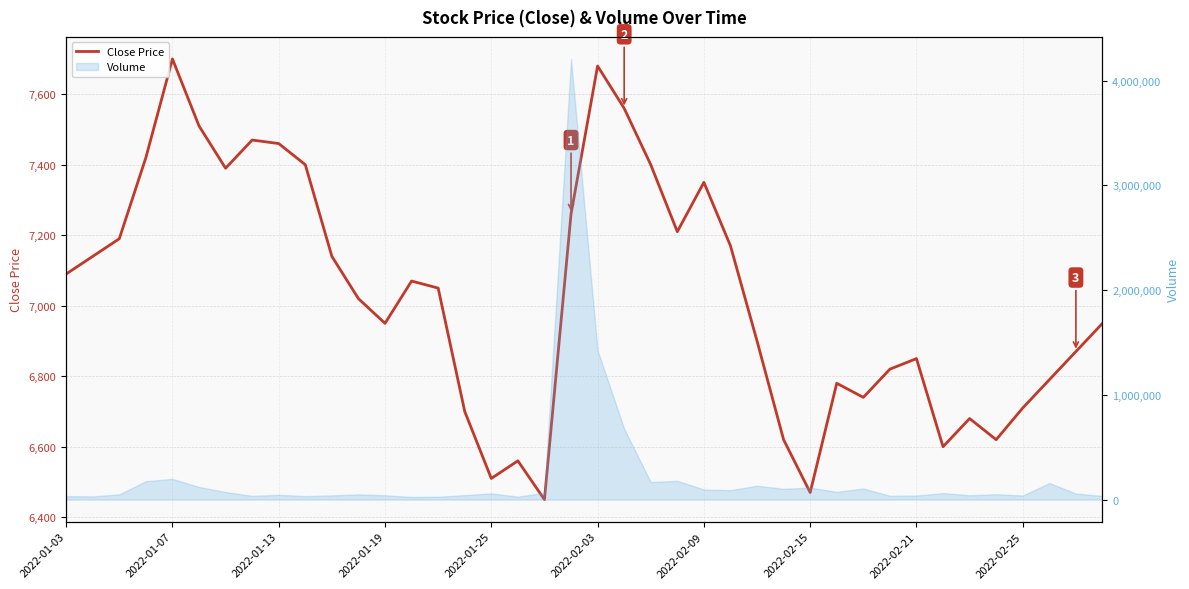

What is the sum of the values at 14 and 39?

14000